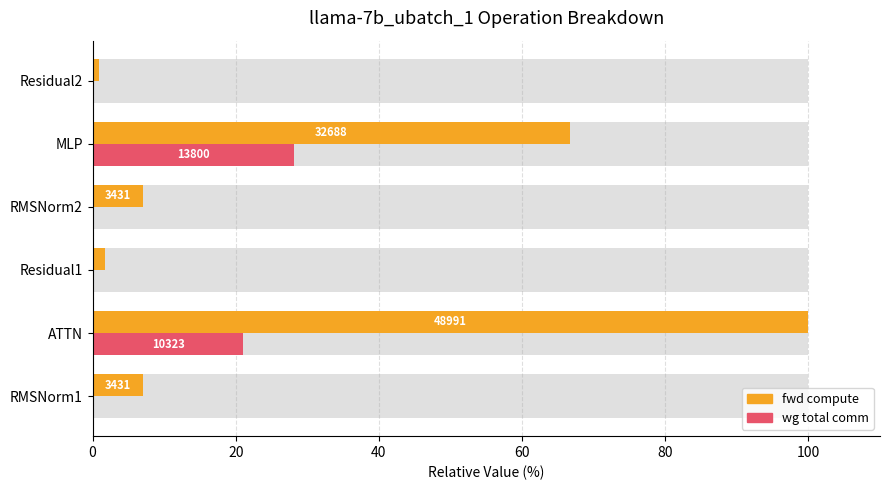

How many data points does each series have?

6